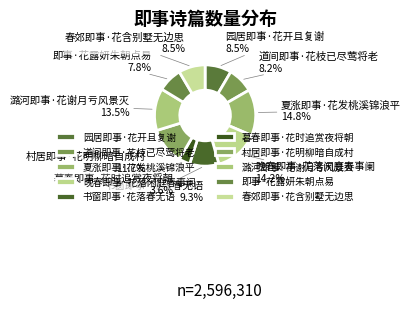

How many slices are in this pie chart?

10